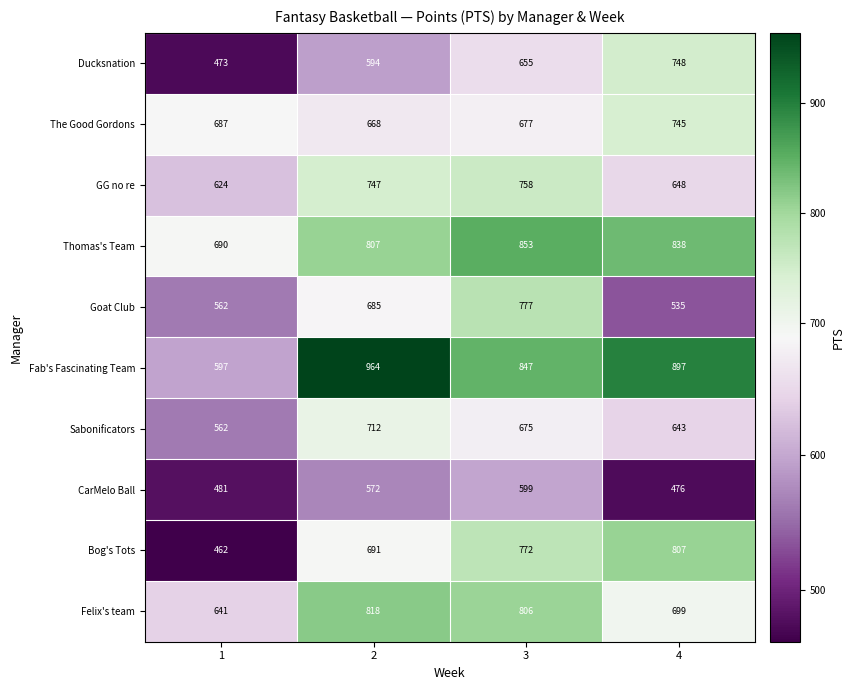

What is the minimum value for Sabonificators?

562